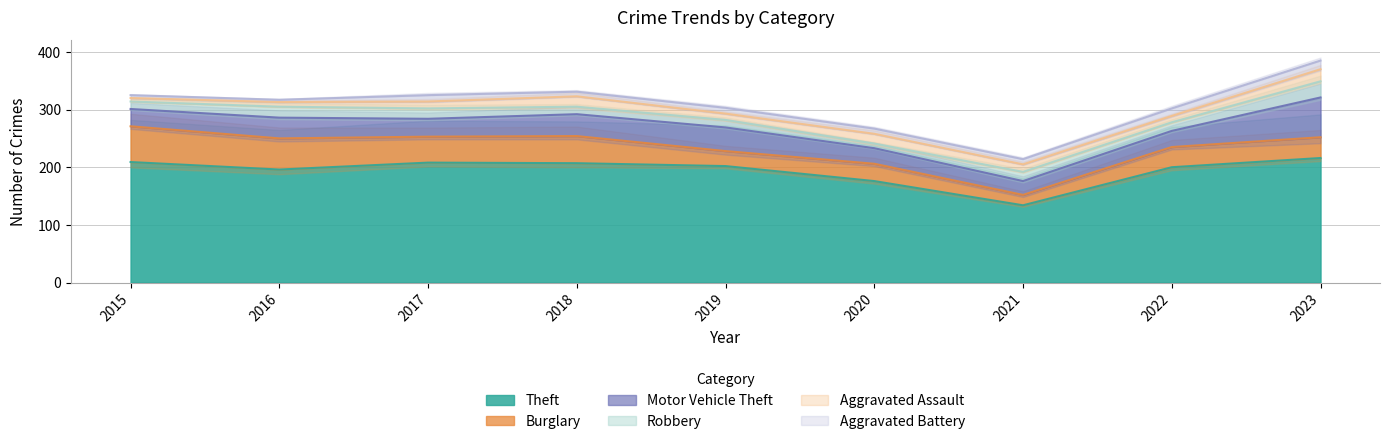

List the series in order of their peak value, lowest first.

Aggravated Battery, Aggravated Assault, Robbery, Burglary, Motor Vehicle Theft, Theft